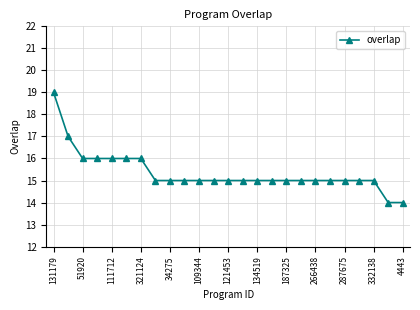

How many values are between 15 and 16?

21